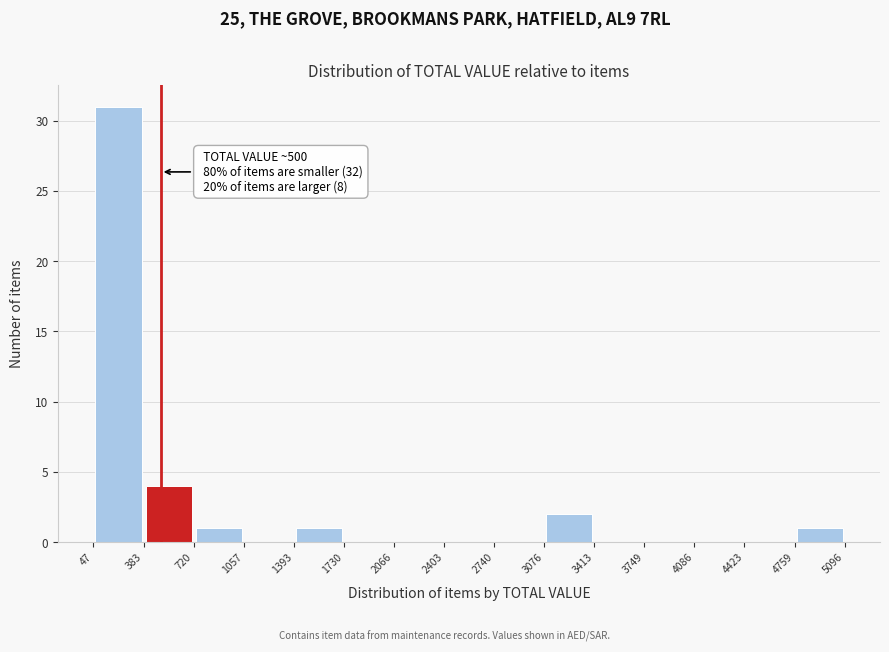

Which range on the x-axis has the tallest bar?

47 to 383